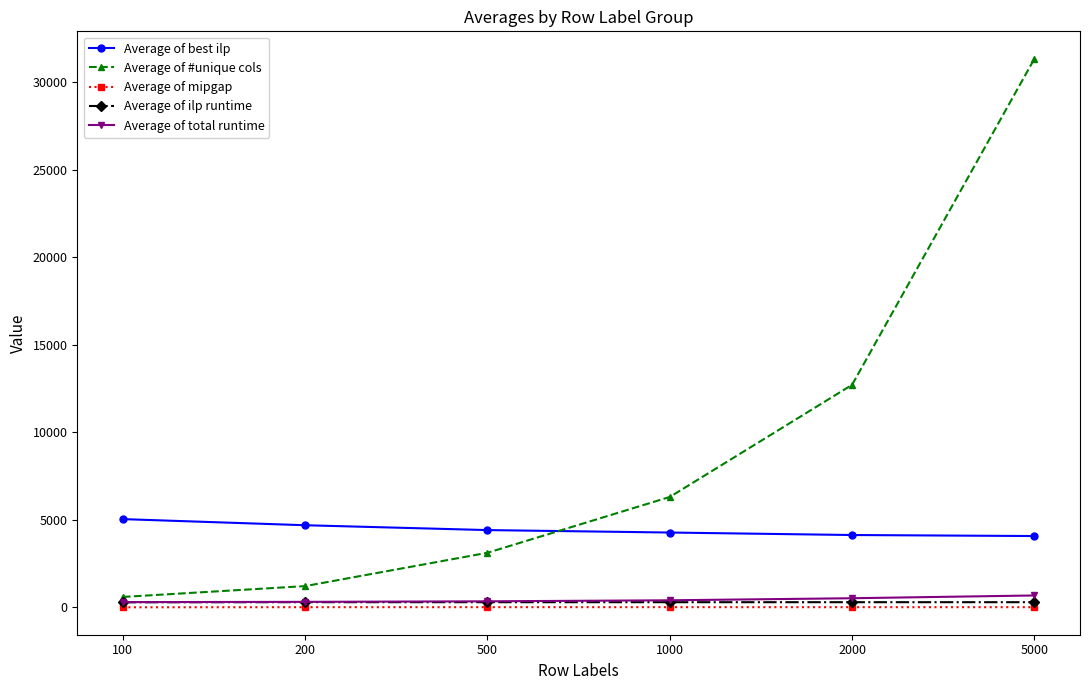

Is the value of Average of mipgap at 100 greater than the value of Average of total runtime at 100?

No